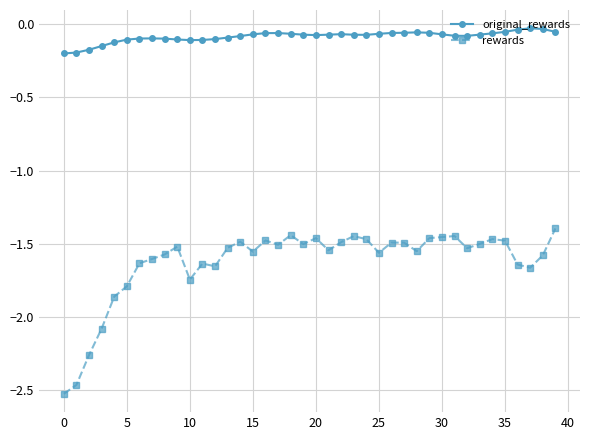

Which series has the largest range (max minus min)?

rewards